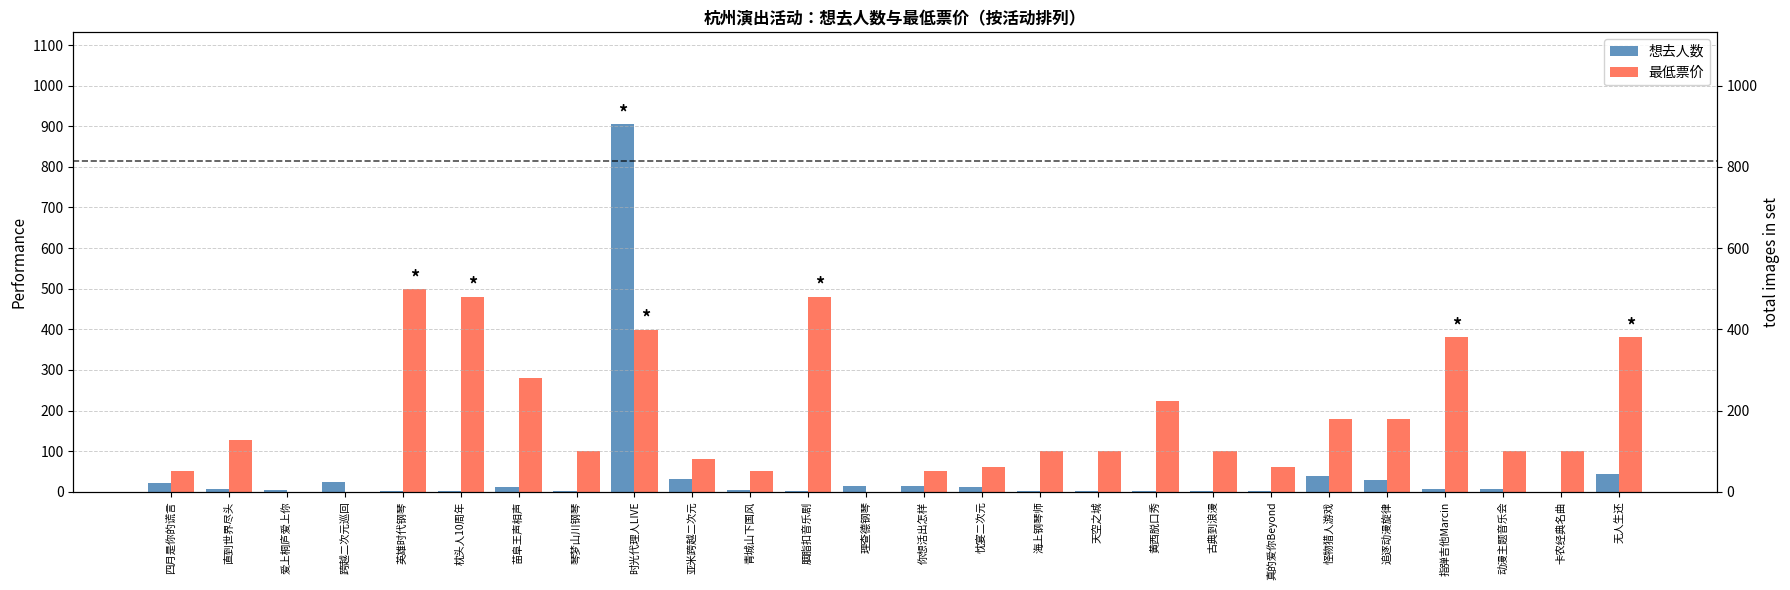

Which label corresponds to the largest value in the chart?

时光代理人LIVE